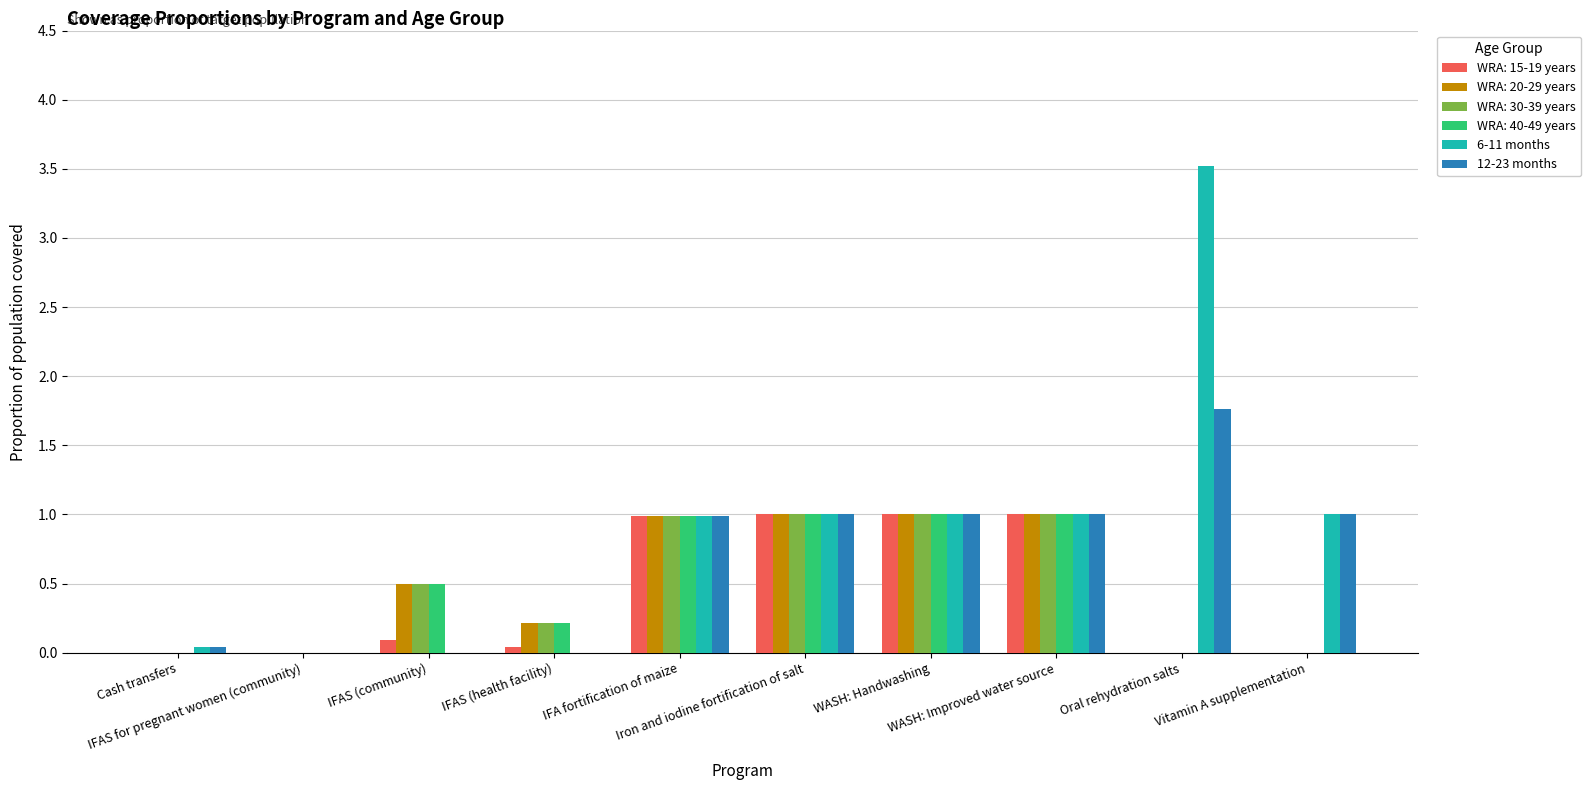

What is the sum of all 12-23 months values?

6.8